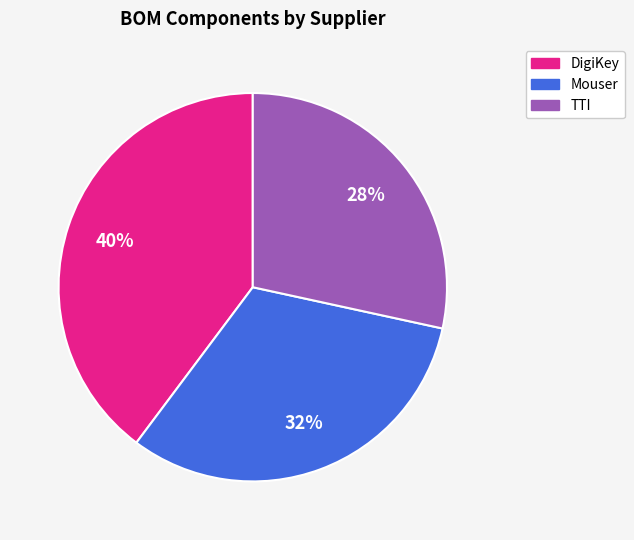

Rank the categories by value from highest to lowest.

DigiKey, Mouser, TTI